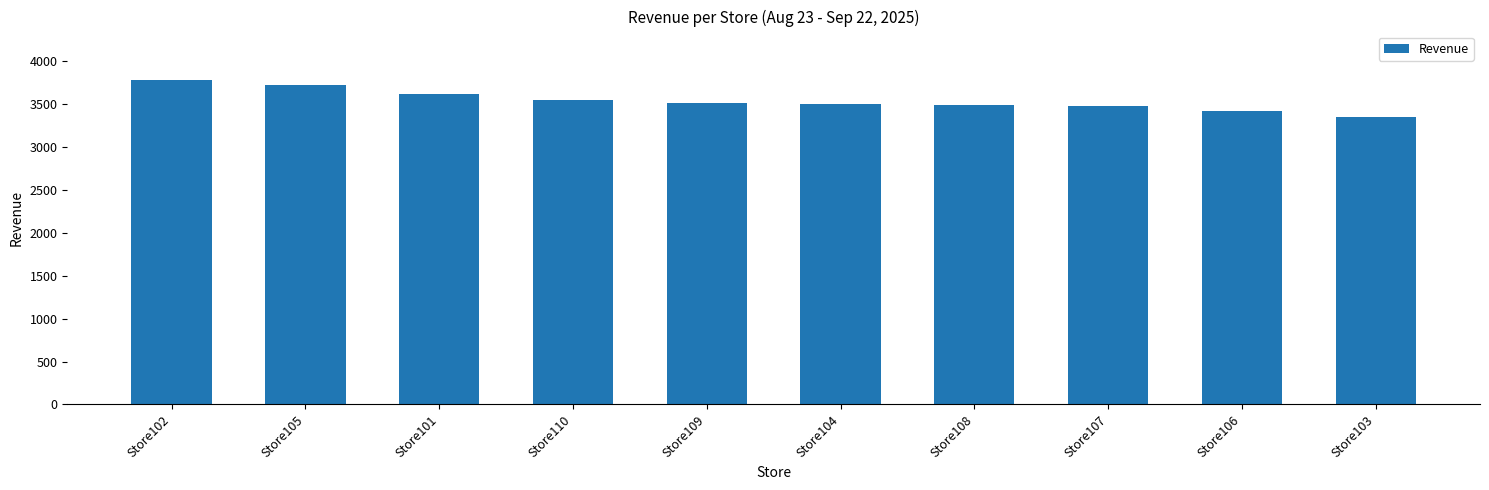

What is the approximate value at Store110?

3547.9